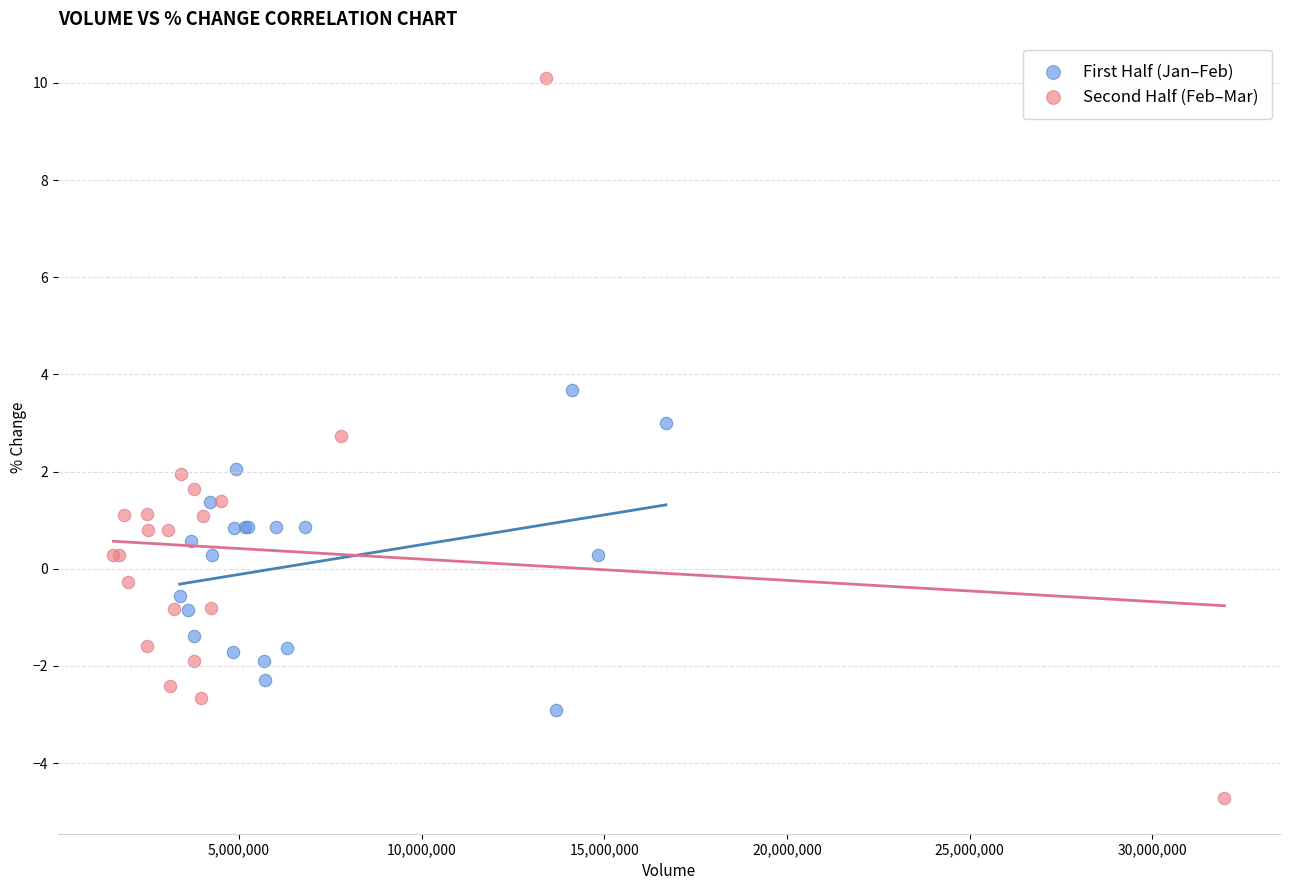

Which series contains the highest Y value?

Second Half (Feb–Mar)